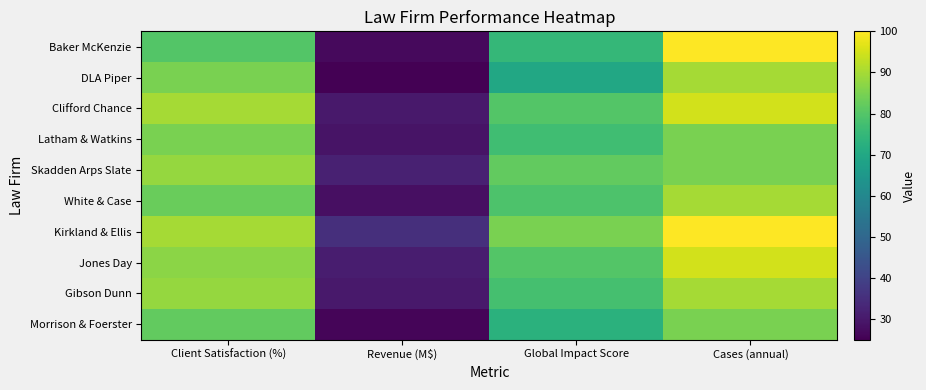

Reading left to right, list all the values displayed in this chart.

Baker McKenzie: Client Satisfaction (%)=80	Revenue (M$)=27	Global Impact Score=75	Cases (annual)=100
DLA Piper: Client Satisfaction (%)=85	Revenue (M$)=25	Global Impact Score=70	Cases (annual)=90
Clifford Chance: Client Satisfaction (%)=90	Revenue (M$)=30	Global Impact Score=80	Cases (annual)=95
Latham & Watkins: Client Satisfaction (%)=85	Revenue (M$)=29	Global Impact Score=77	Cases (annual)=85
Skadden Arps Slate: Client Satisfaction (%)=88	Revenue (M$)=32	Global Impact Score=82	Cases (annual)=85
White & Case: Client Satisfaction (%)=83	Revenue (M$)=28	Global Impact Score=79	Cases (annual)=90
Kirkland & Ellis: Client Satisfaction (%)=90	Revenue (M$)=35	Global Impact Score=85	Cases (annual)=100
Jones Day: Client Satisfaction (%)=87	Revenue (M$)=31	Global Impact Score=80	Cases (annual)=95
Gibson Dunn: Client Satisfaction (%)=88	Revenue (M$)=30	Global Impact Score=78	Cases (annual)=90
Morrison & Foerster: Client Satisfaction (%)=82	Revenue (M$)=26	Global Impact Score=73	Cases (annual)=85